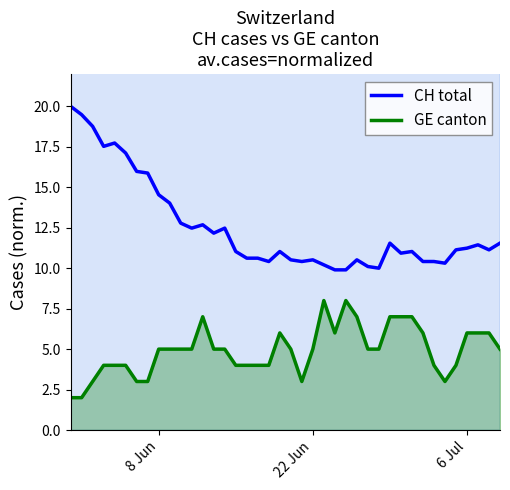

What is the sum of all GE canton values?

197.0